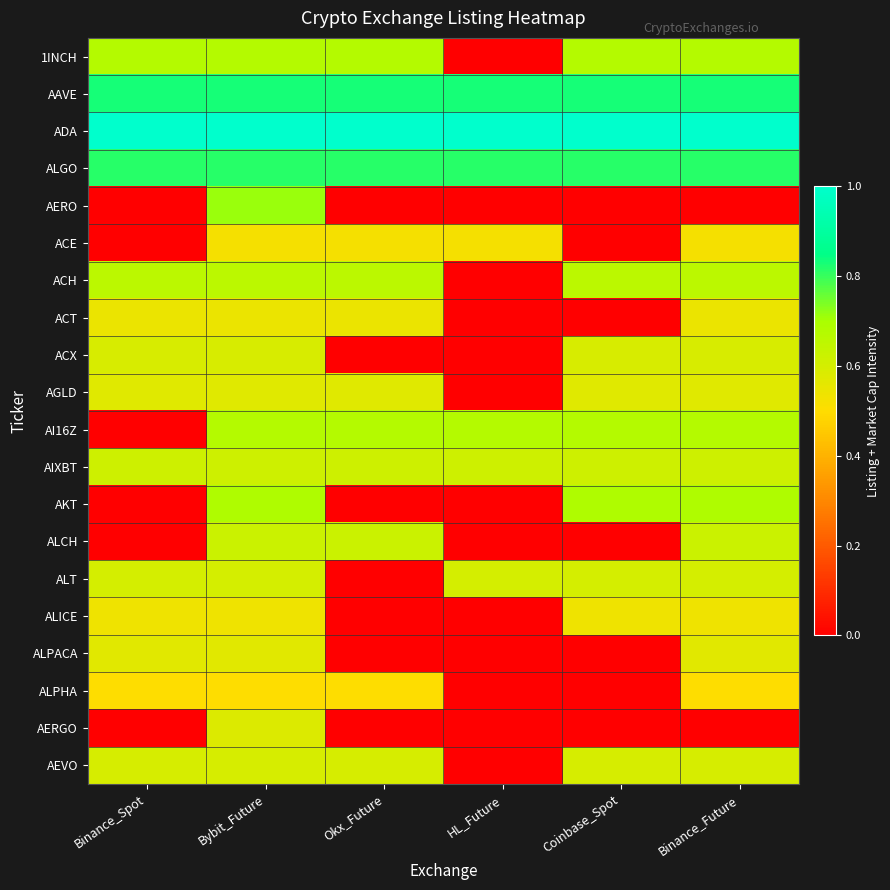

Which has a higher value, Okx_Future or Coinbase_Spot?

Okx_Future